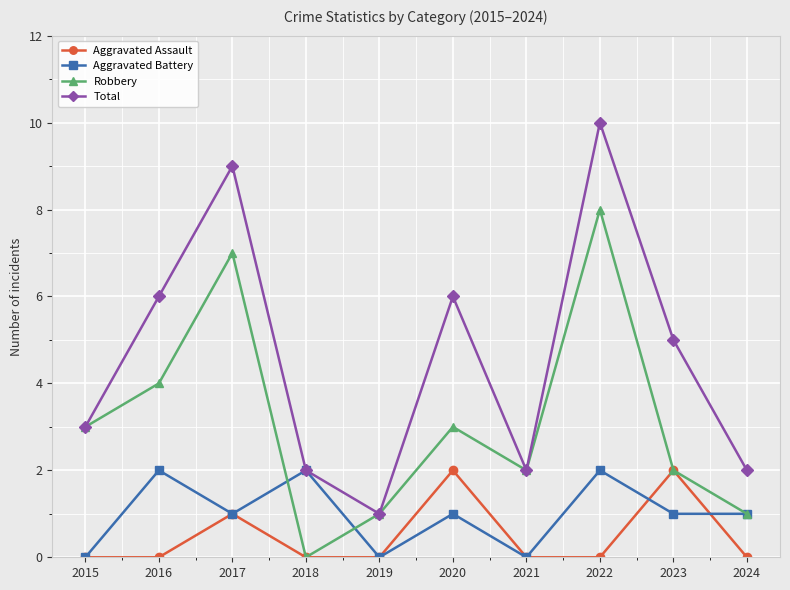

Reading left to right, extract all data points from this chart.

Aggravated Assault: 0	0	1	0	0	2	0	0	2	0
Aggravated Battery: 0	2	1	2	0	1	0	2	1	1
Robbery: 3	4	7	0	1	3	2	8	2	1
Total: 3	6	9	2	1	6	2	10	5	2